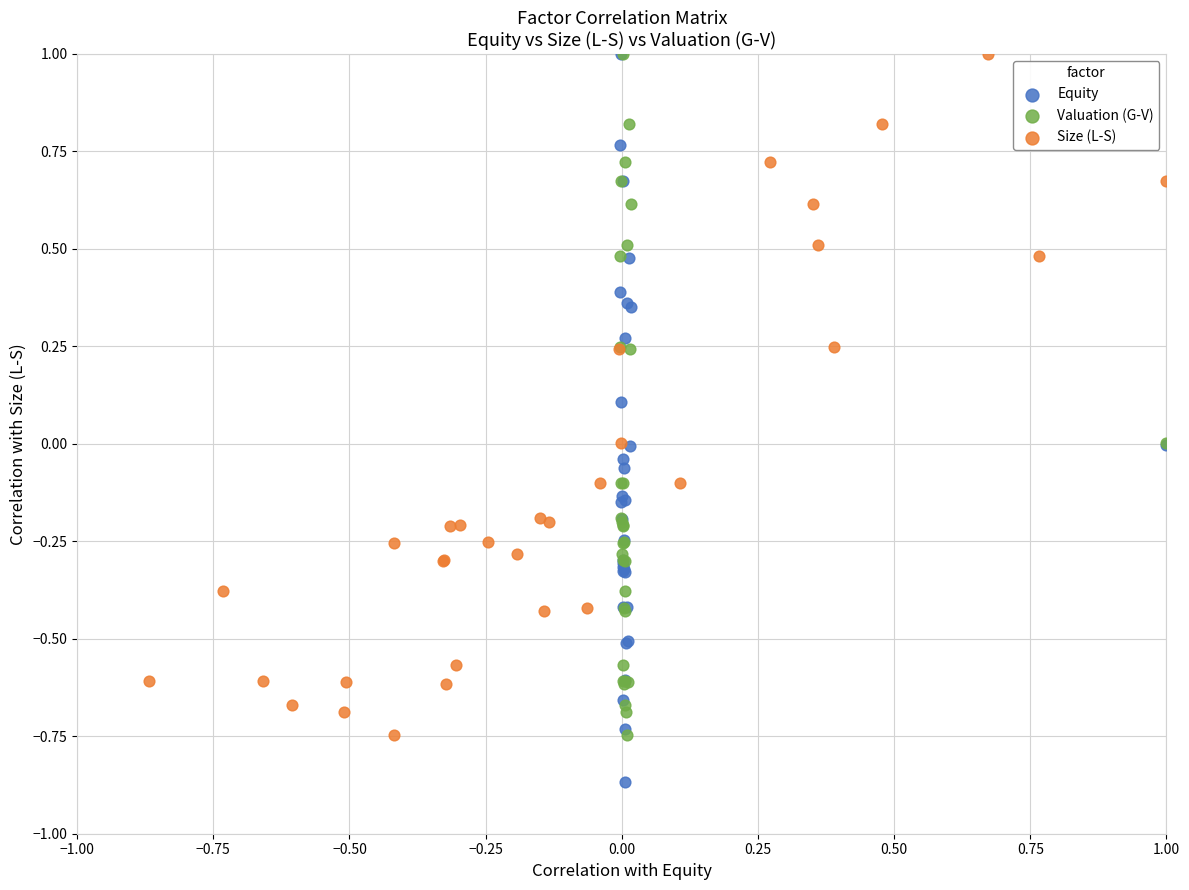

Which series has the widest spread of Y values?

Equity